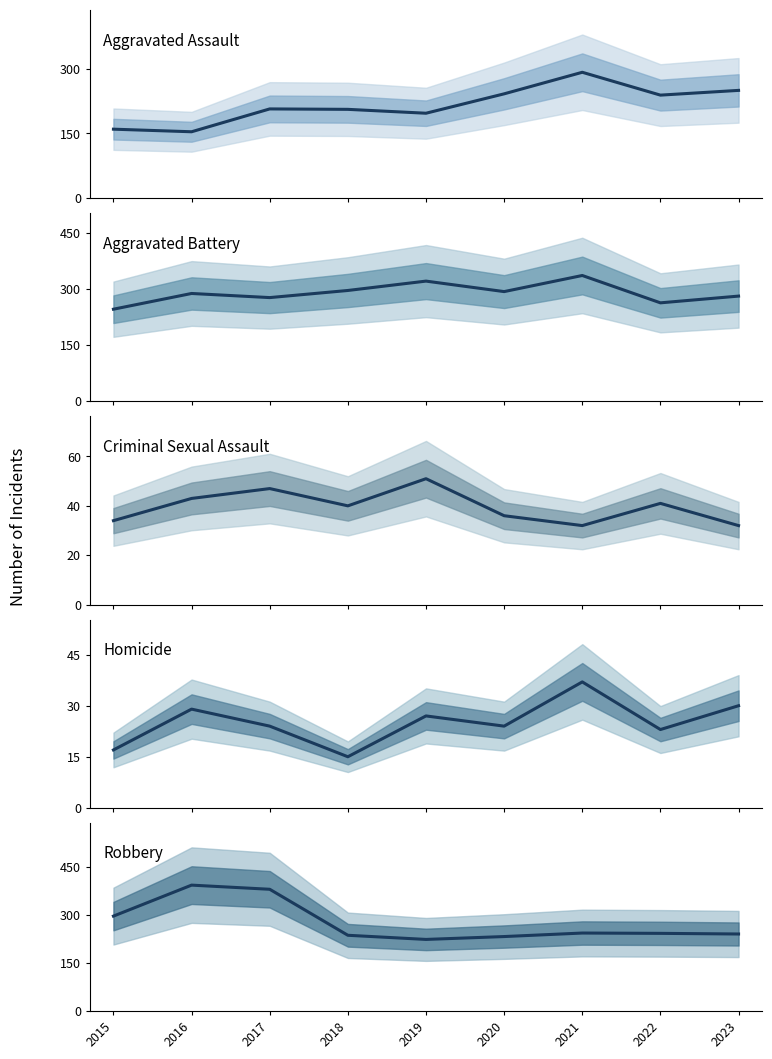

How many interior local peaks does the Aggravated Assault series have?

2